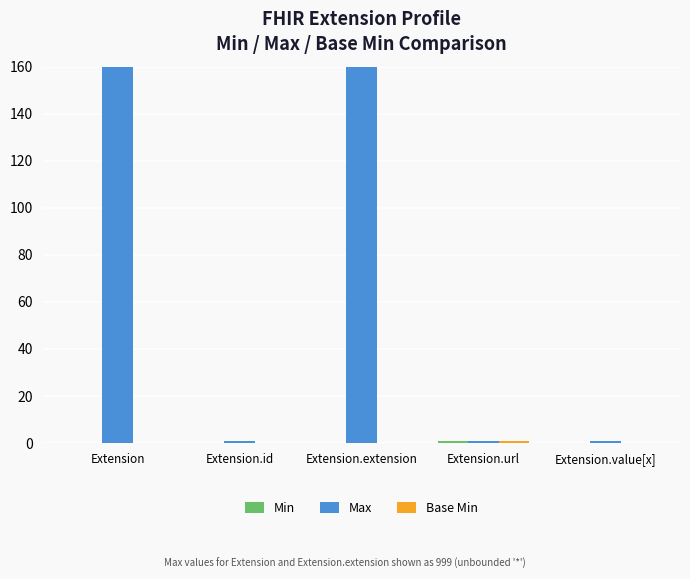

How many series are shown in this chart?

3